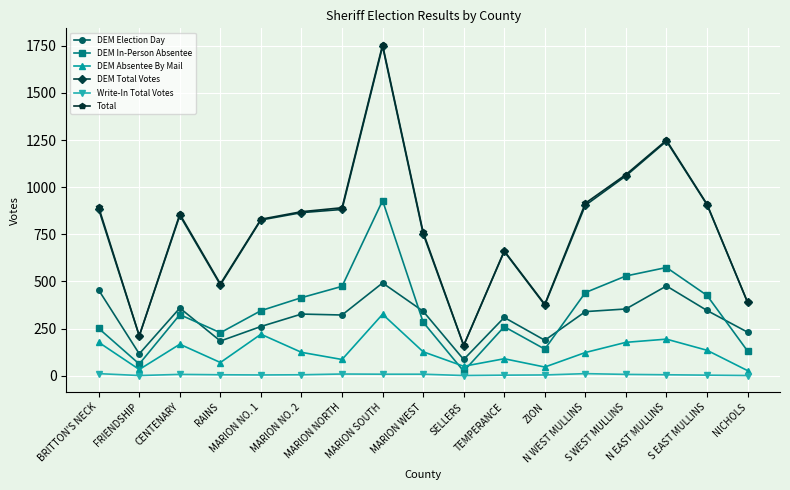

What is the sum of the DEM Absentee By Mail values at FRIENDSHIP and S EAST MULLINS?

168